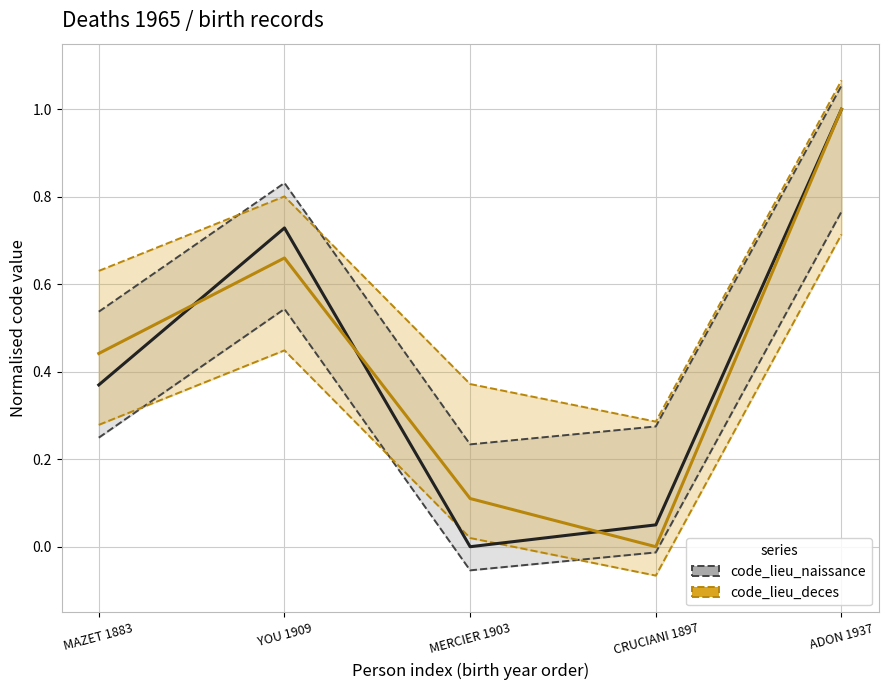

What is the difference between the second highest and minimum values in the code_lieu_naissance series?

0.7